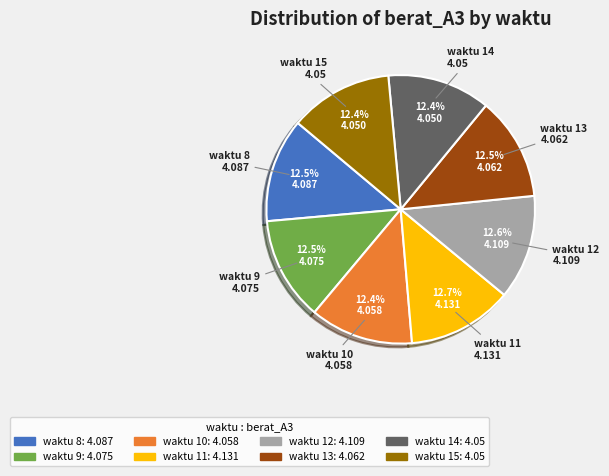

Is there any slice that represents more than half of the pie?

No